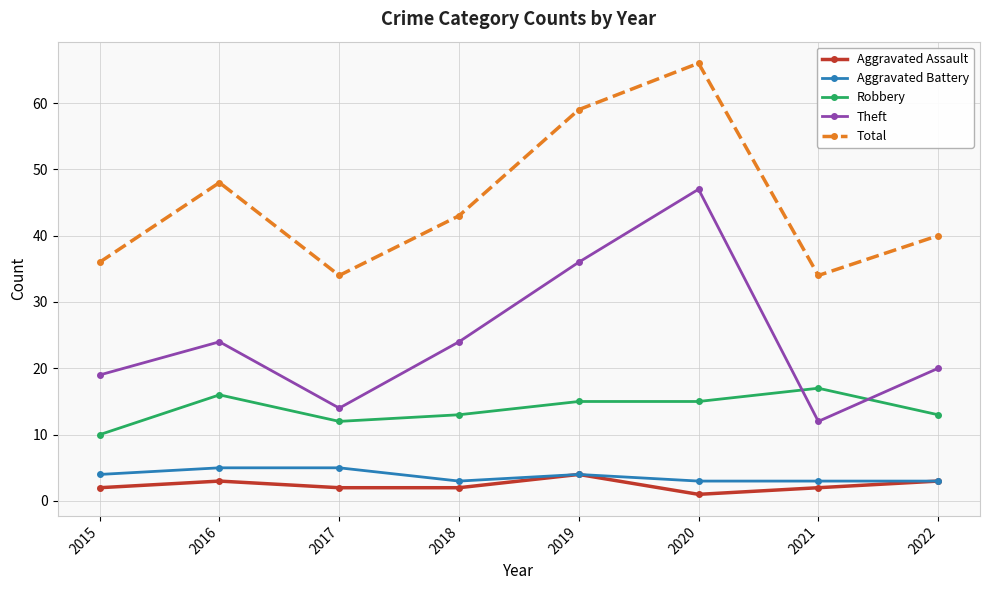

How many series are shown in this chart?

5